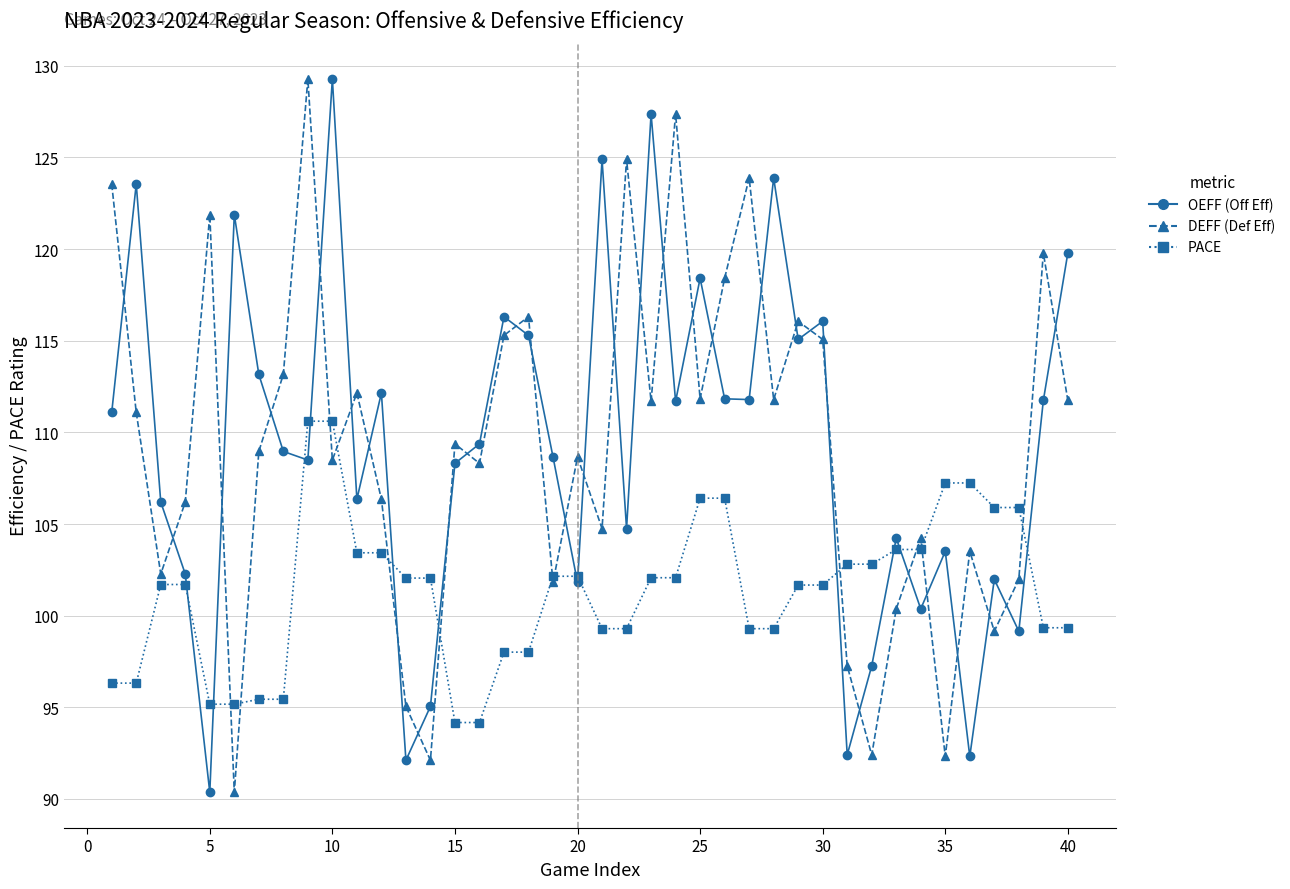

What is the highest value of the DEFF (Def Eff) series?

129.3